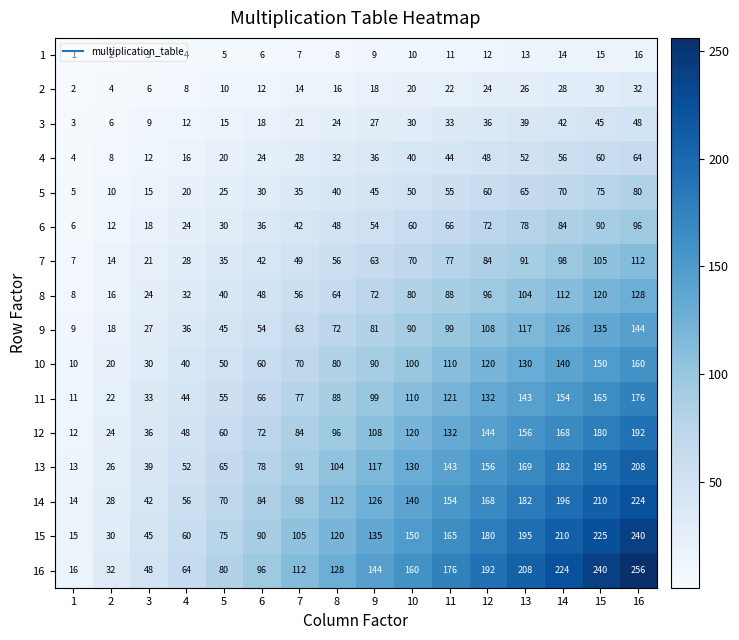

Between 7 and 15, which series saw the biggest shift?

16